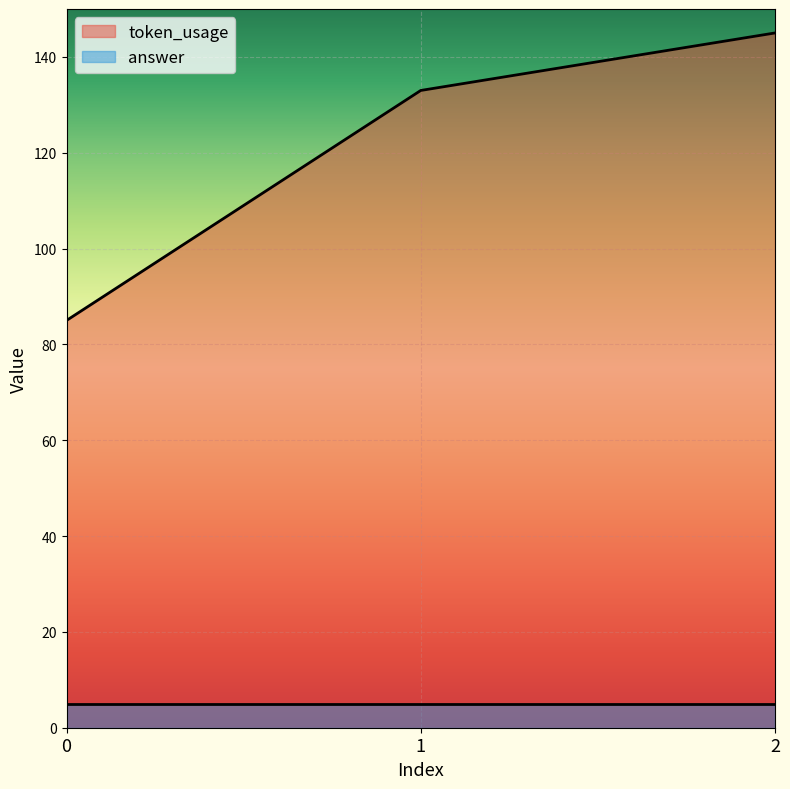

Rank the categories by value from lowest to highest.

0, 1, 2